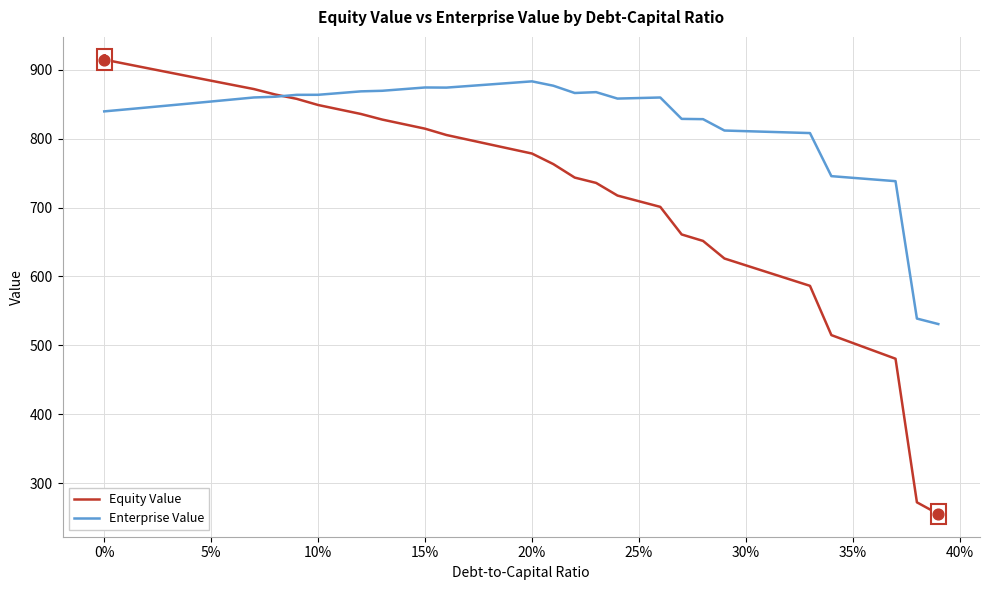

Which series has the largest total across all categories?

Enterprise Value